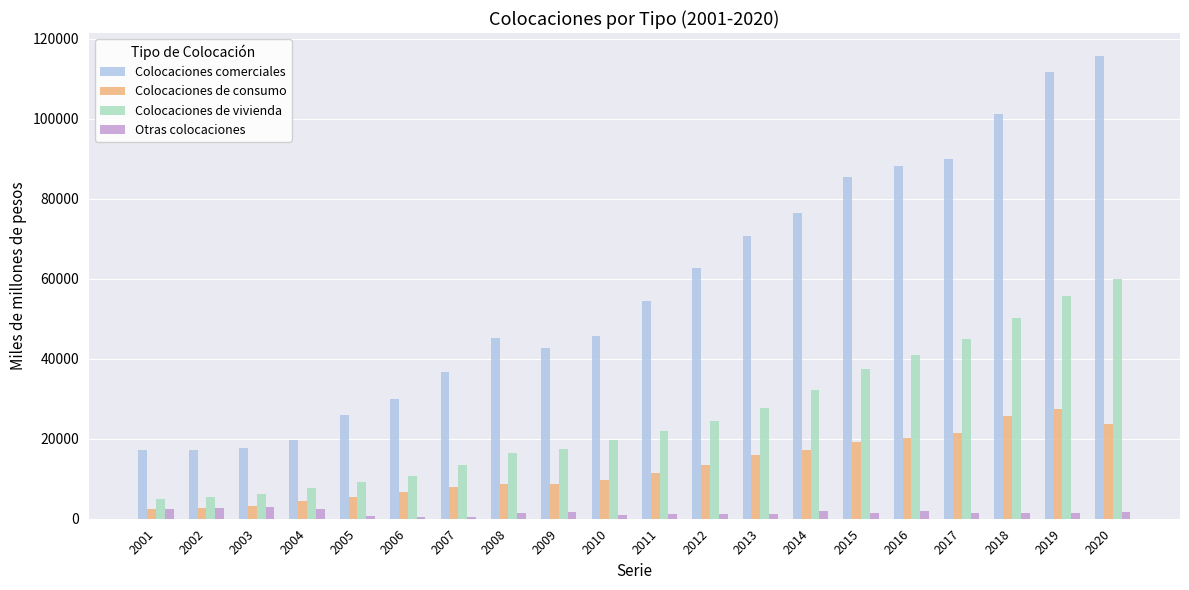

At which category does the chart reach its peak across all series?

2020